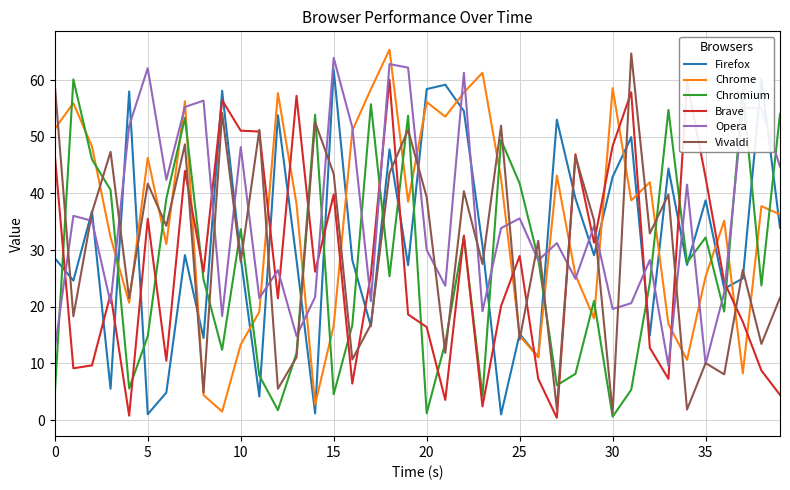

What is the sum of all Vivaldi values?

1201.9